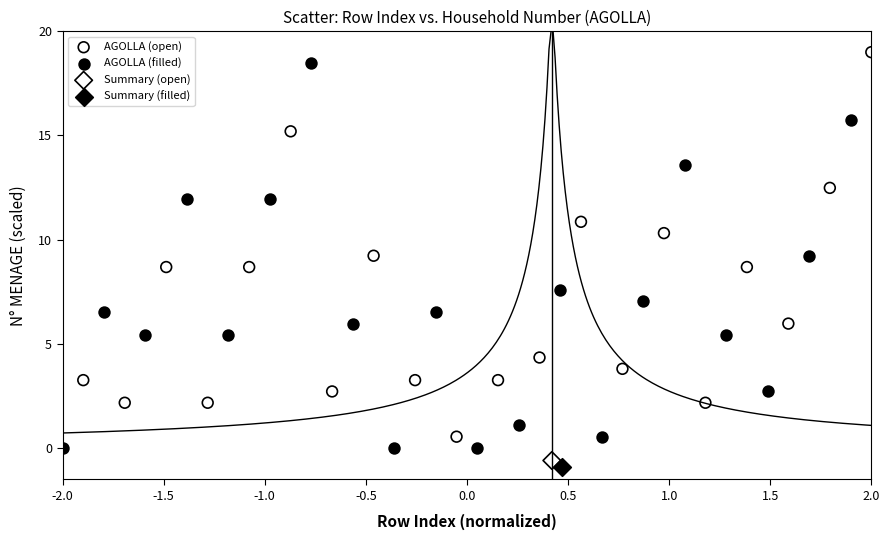

Which series contains the highest Y value?

AGOLLA (open)